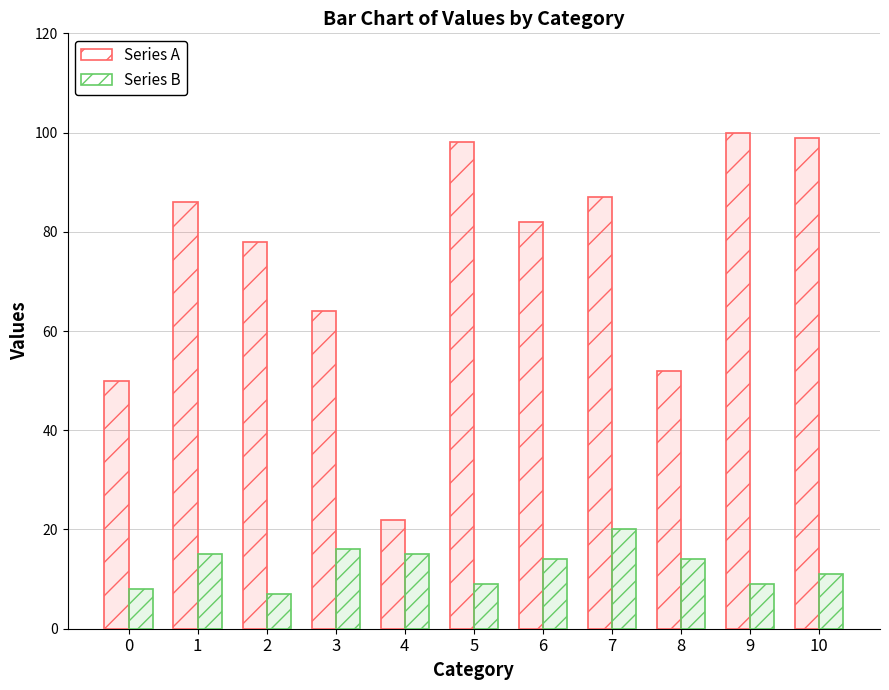

Which series has the largest total across all categories?

Series A